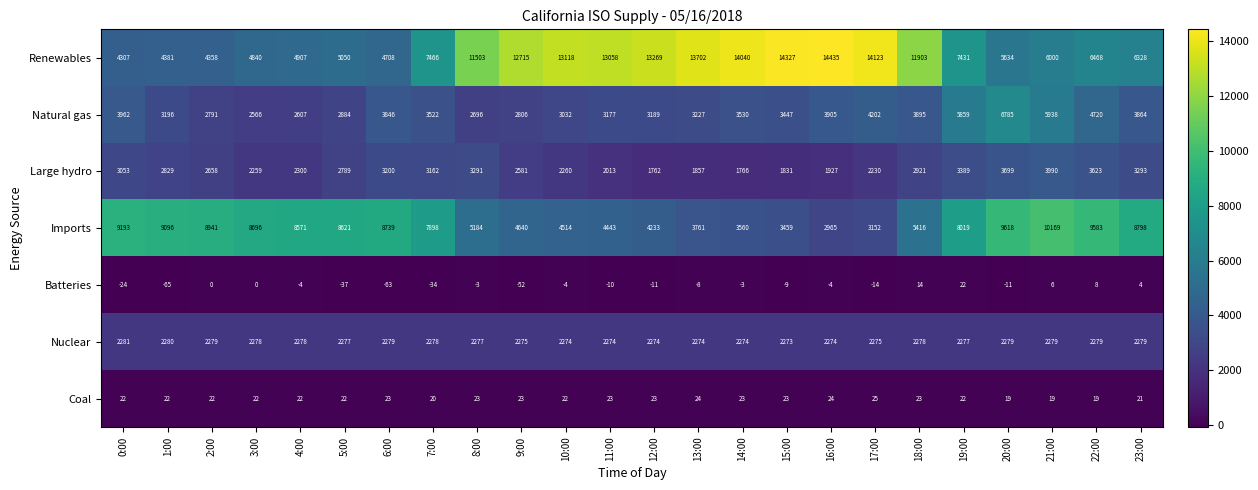

What is the total value across all series at 10:00?

25216